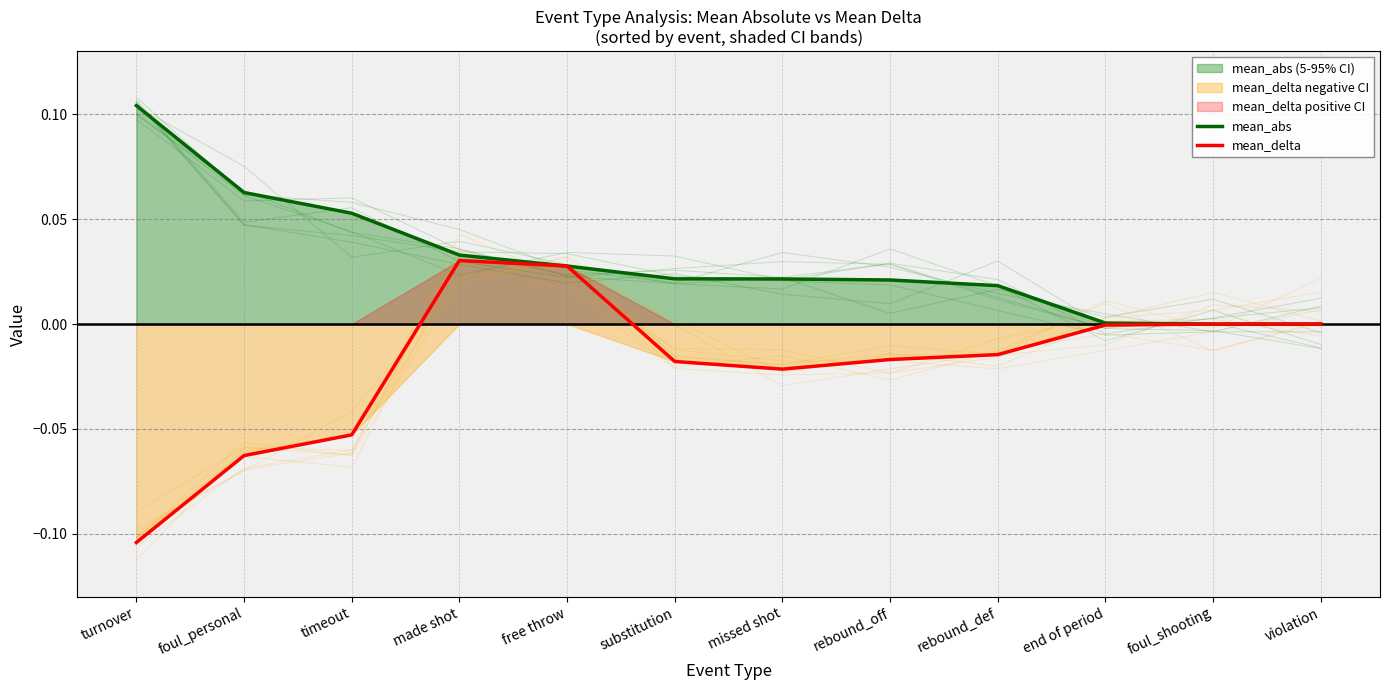

True or false: mean_delta and mean_abs intersect in this chart.

False